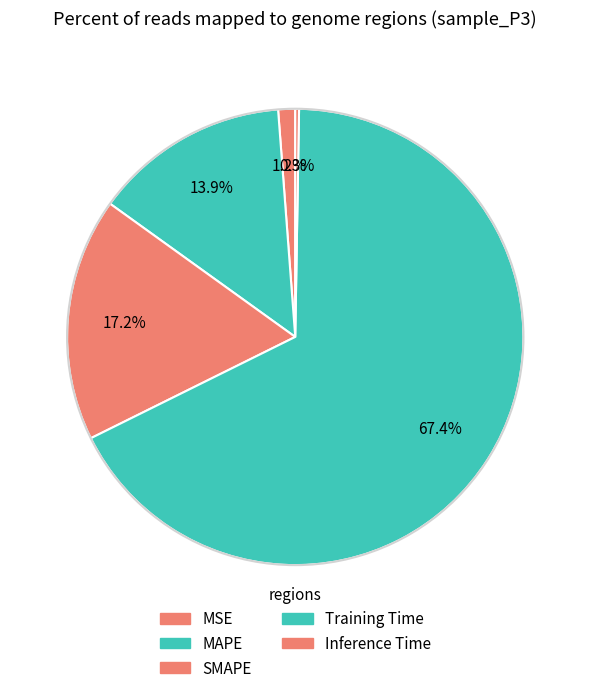

Which category has the biggest portion of the pie?

Training Time